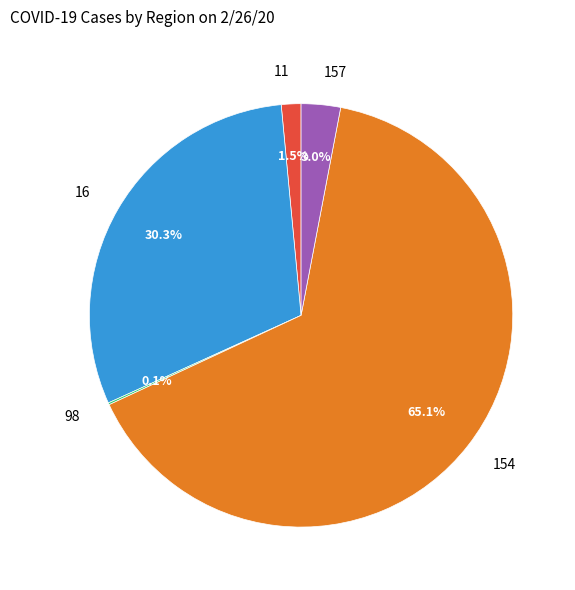

Between 157 and 154, which is larger?

154